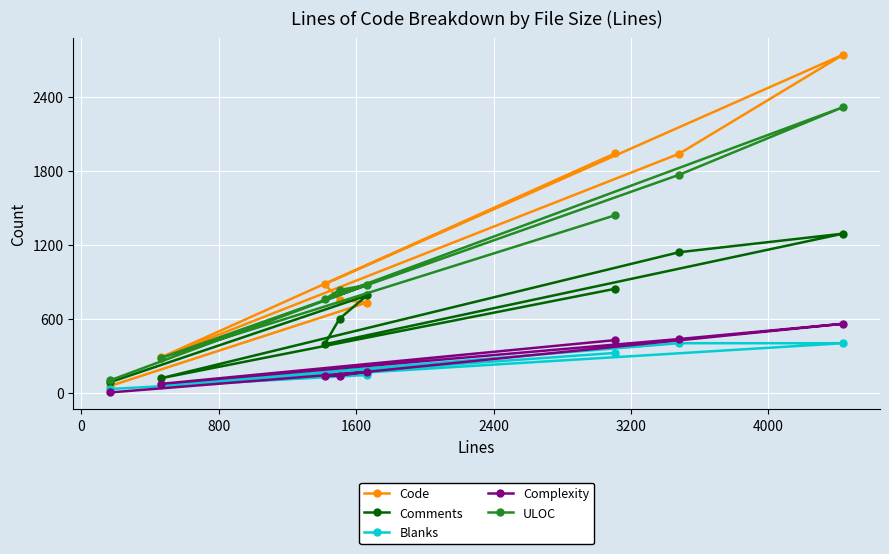

Count the number of categories in the chart.

8